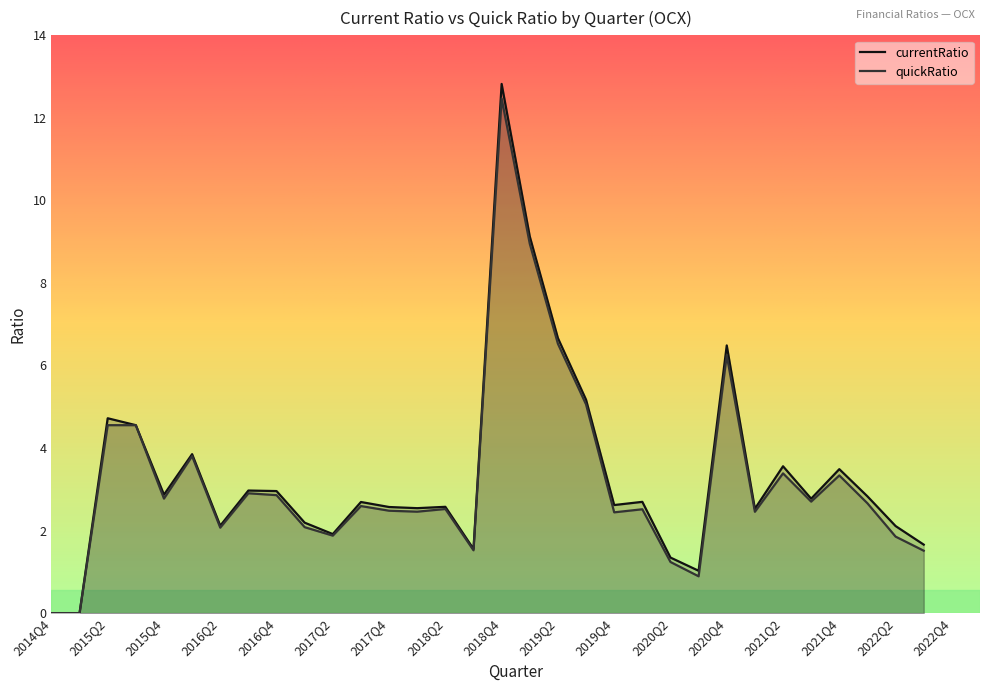

Reading right to left, transcribe all the data shown in this chart.

currentRatio: 2022Q3=1.7	2022Q2=2.1	2022Q1=2.8	2021Q4=3.5	2021Q3=2.8	2021Q2=3.6	2021Q1=2.5	2020Q4=6.5	2020Q3=1.0	2020Q2=1.3	2020Q1=2.7	2019Q4=2.6	2019Q3=5.2	2019Q2=6.7	2019Q1=9.1	2018Q4=12.8	2018Q3=1.6	2018Q2=2.6	2018Q1=2.5	2017Q4=2.6	2017Q3=2.7	2017Q2=1.9	2017Q1=2.2	2016Q4=3.0	2016Q3=3.0	2016Q2=2.1	2016Q1=3.9	2015Q4=2.9	2015Q3=4.6	2015Q2=4.7	2015Q1=0.0	2014Q4=0.0
quickRatio: 2022Q3=1.5	2022Q2=1.9	2022Q1=2.7	2021Q4=3.3	2021Q3=2.7	2021Q2=3.4	2021Q1=2.5	2020Q4=6.2	2020Q3=0.9	2020Q2=1.2	2020Q1=2.5	2019Q4=2.4	2019Q3=5.1	2019Q2=6.5	2019Q1=8.9	2018Q4=12.5	2018Q3=1.5	2018Q2=2.5	2018Q1=2.5	2017Q4=2.5	2017Q3=2.6	2017Q2=1.9	2017Q1=2.1	2016Q4=2.9	2016Q3=2.9	2016Q2=2.1	2016Q1=3.8	2015Q4=2.8	2015Q3=4.6	2015Q2=4.6	2015Q1=0.0	2014Q4=0.0